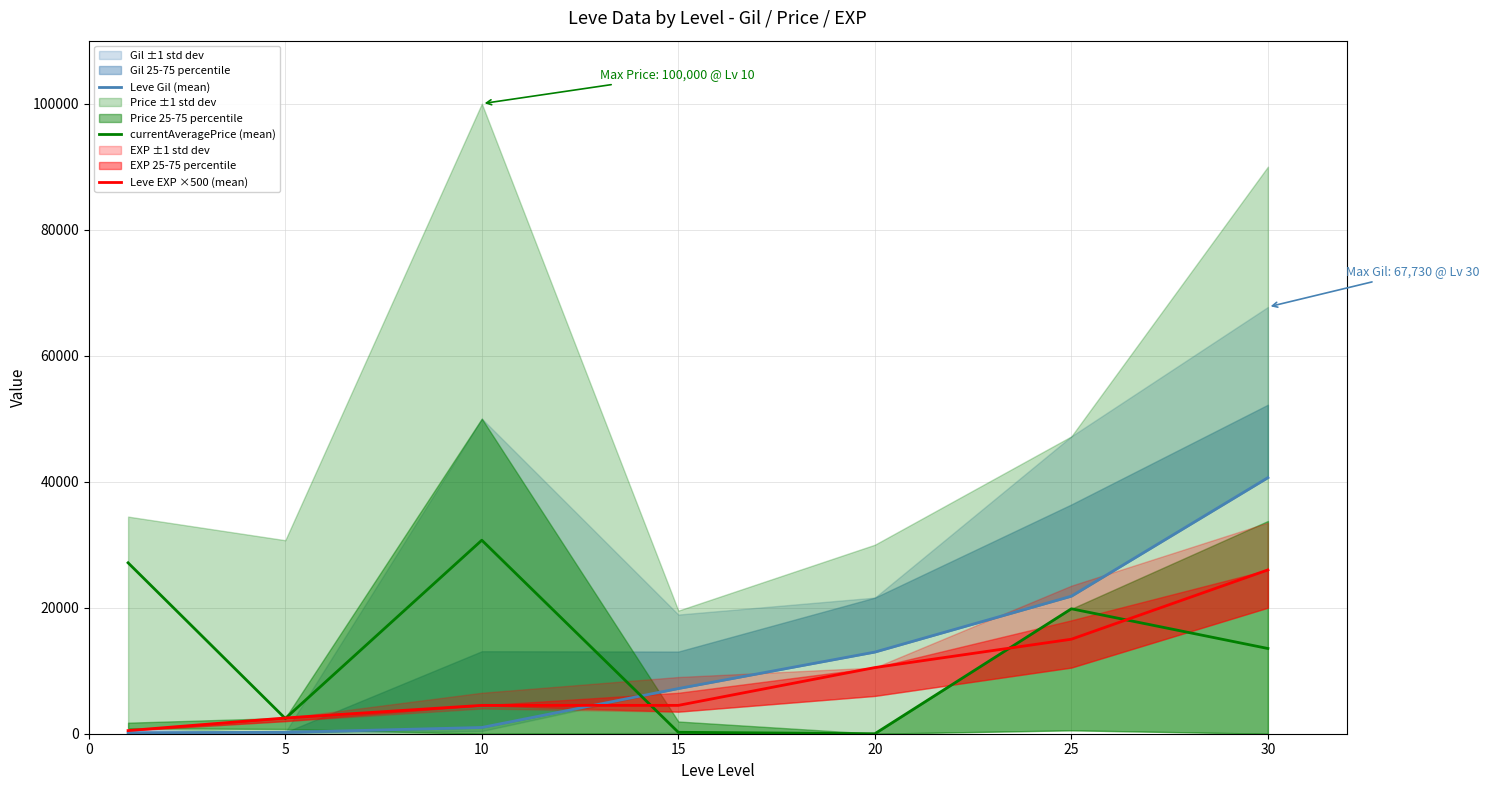

How many values in currentAveragePrice (mean) are above zero?

6